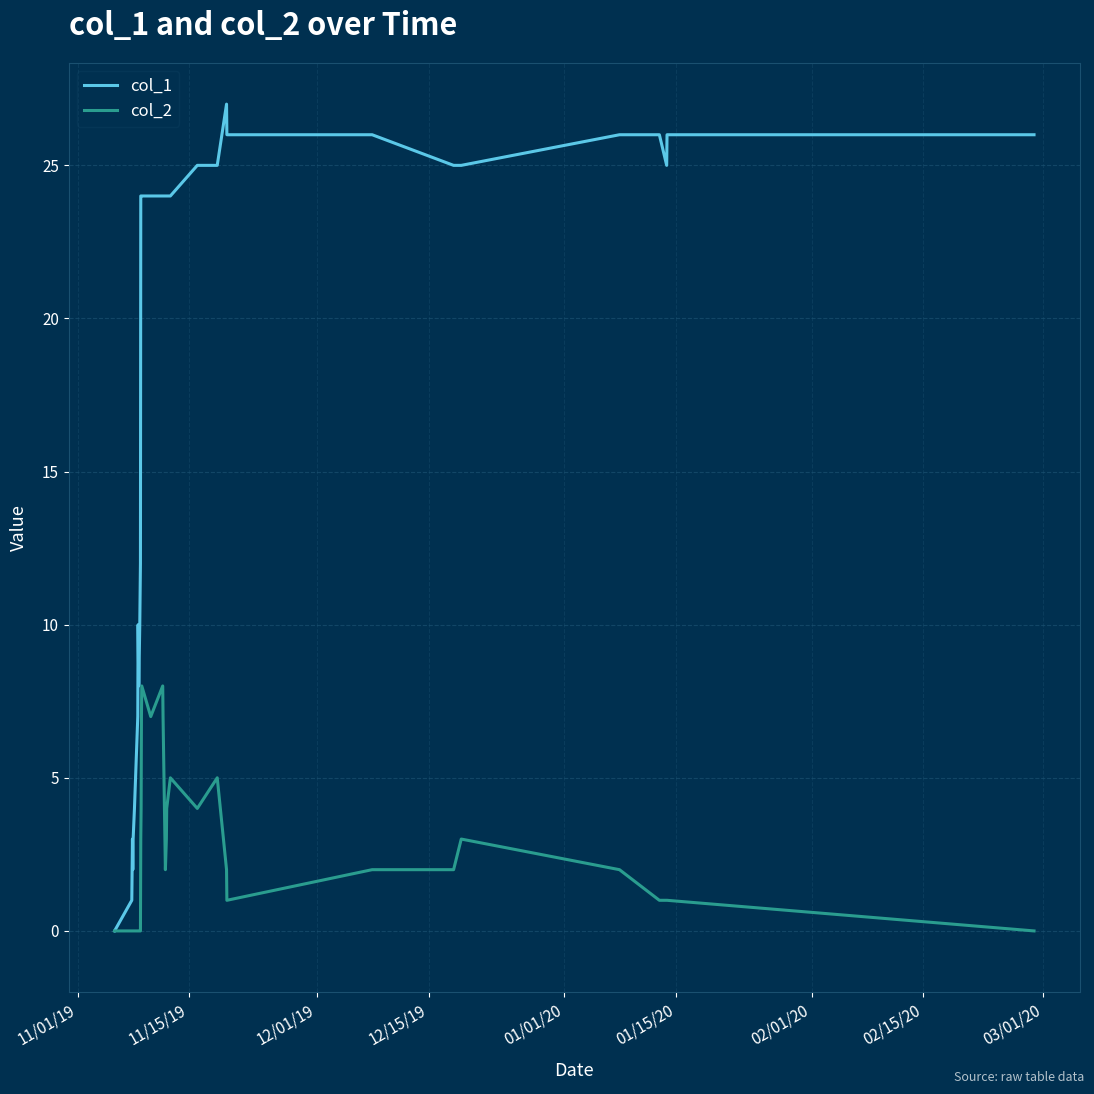

Which series has the largest total across all categories?

col_1